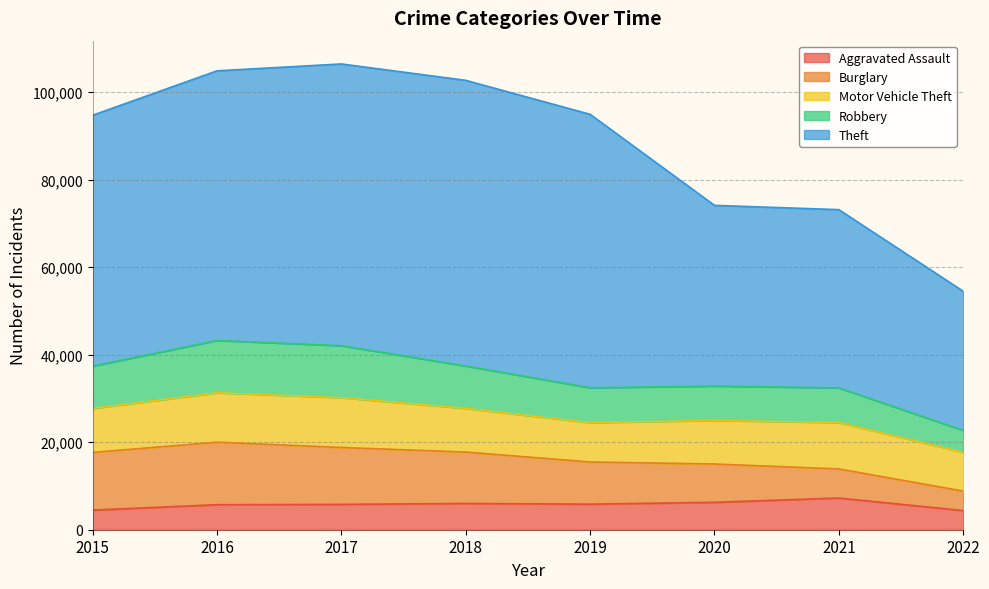

What is the total value across all series at 2021?

73143